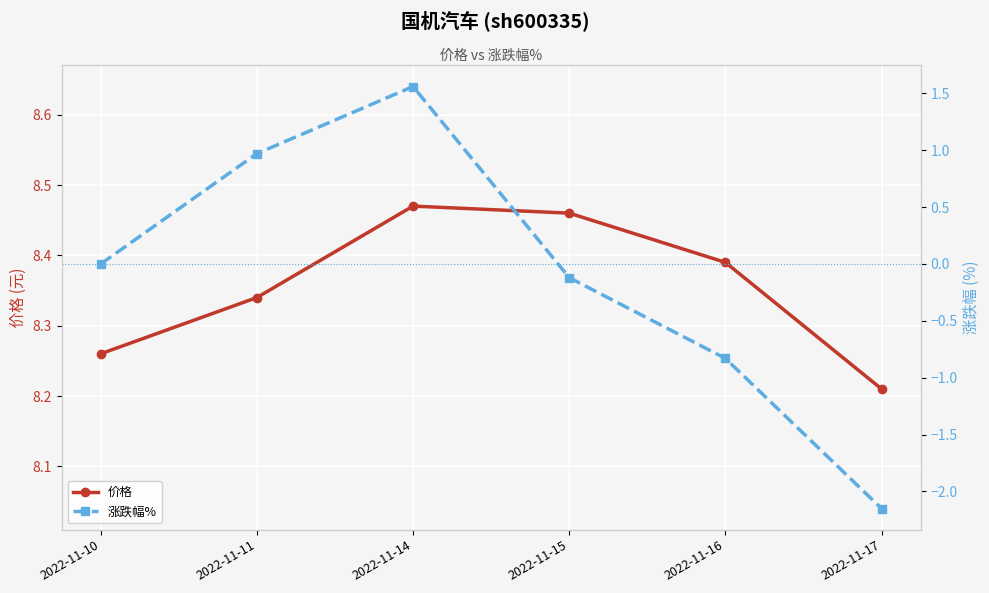

What is the average value of the 涨跌幅% series?

-0.1